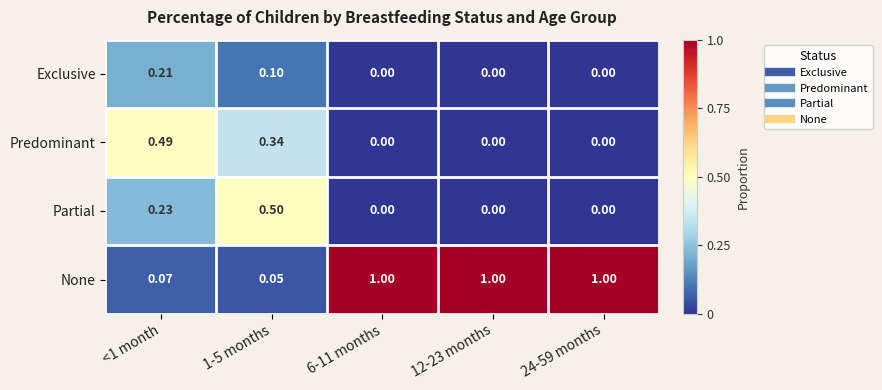

List the series in order of their peak value, highest first.

None, Partial, Predominant, Exclusive